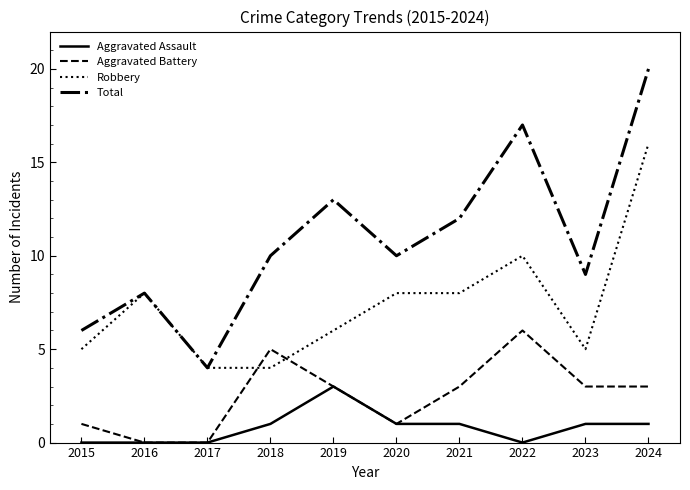

List the series in order of their overall mean, highest first.

Total, Robbery, Aggravated Battery, Aggravated Assault